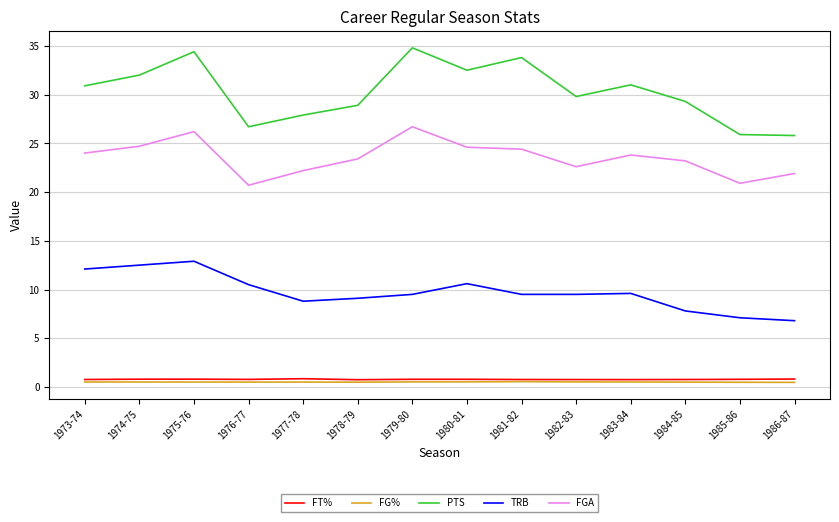

At which label is PTS closest to 30?

1982-83